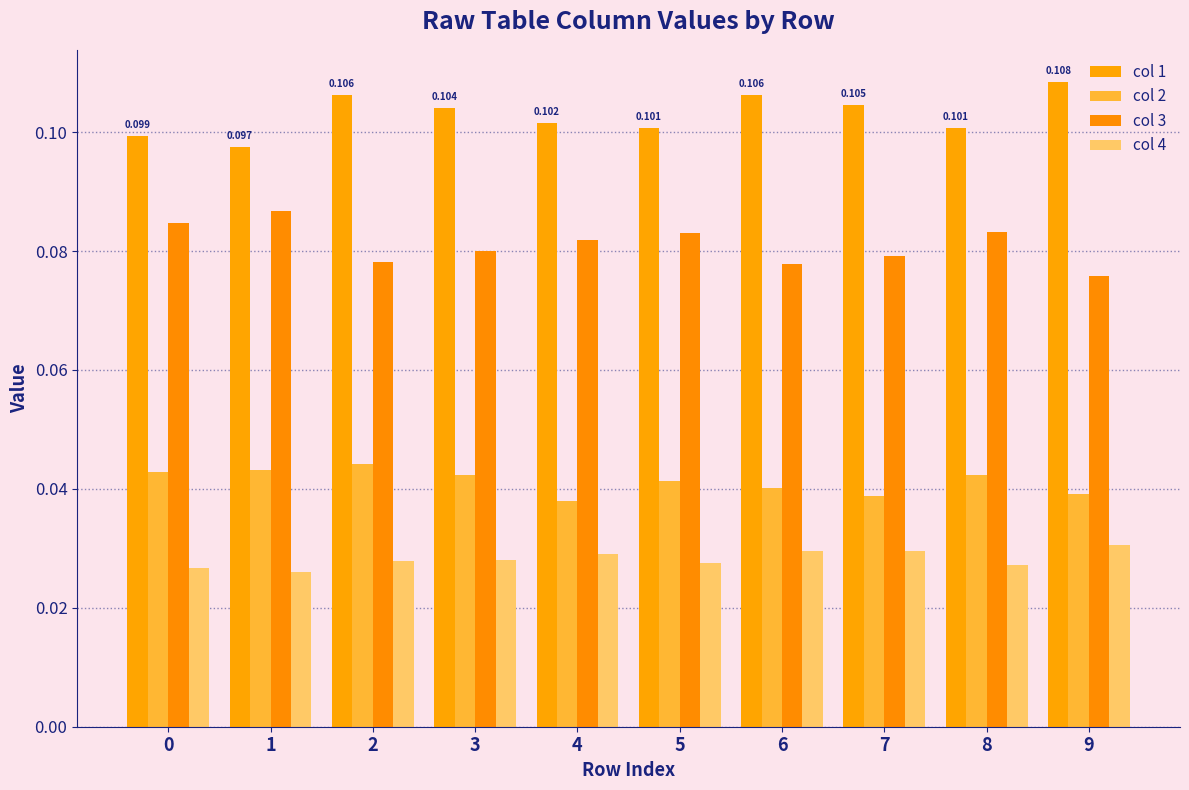

At how many categories does at least one series exceed 0?

10